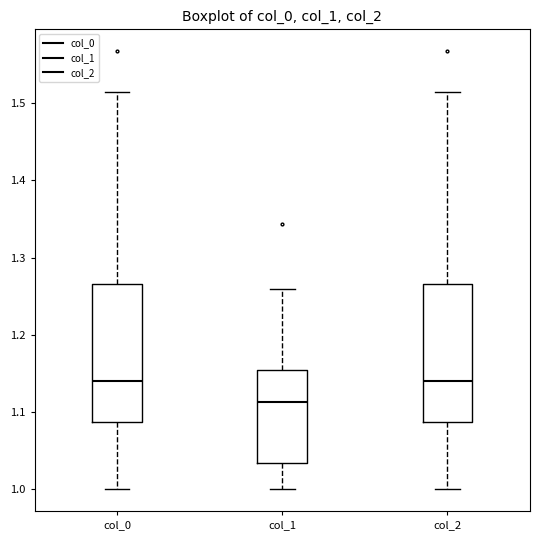

Reading left to right, transcribe this box plot: for each box, give where its median line is, the range the box spans, and where its two whiskers end, as read against the y-axis. The values are not printed on the chart, so give them approximately, as read against the axis.

col_0: median 1.14, box 1.09 to 1.27, whiskers 1.00 to 1.51
col_1: median 1.11, box 1.03 to 1.16, whiskers 1.00 to 1.26
col_2: median 1.14, box 1.09 to 1.27, whiskers 1.00 to 1.51